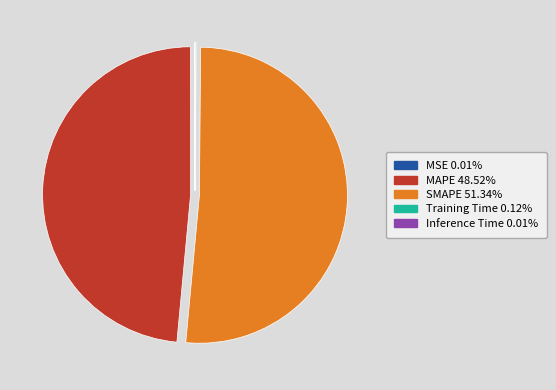

Which has a higher value, SMAPE or MAPE?

SMAPE